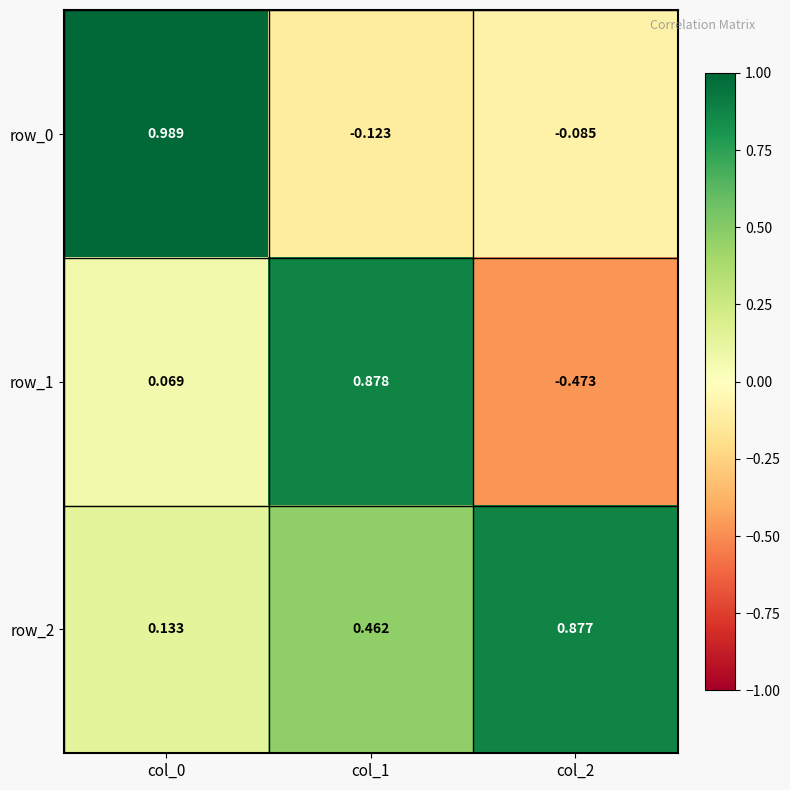

List the labels in order of row_1 value, largest first.

col_1, col_0, col_2